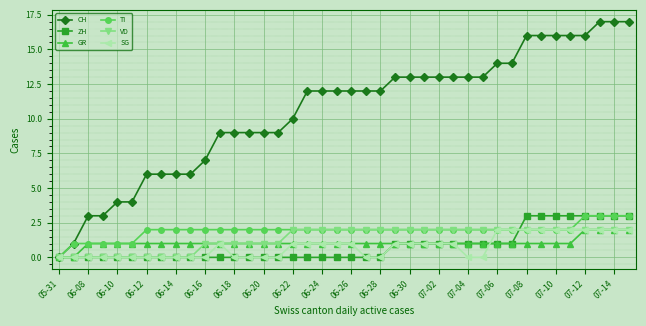

What is the greatest value displayed?

17